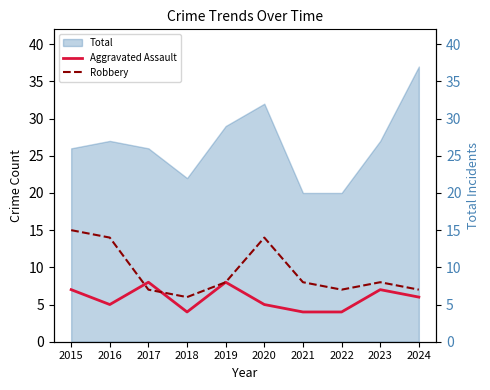

What is the difference between the second highest and second lowest values in the Aggravated Assault series?

4